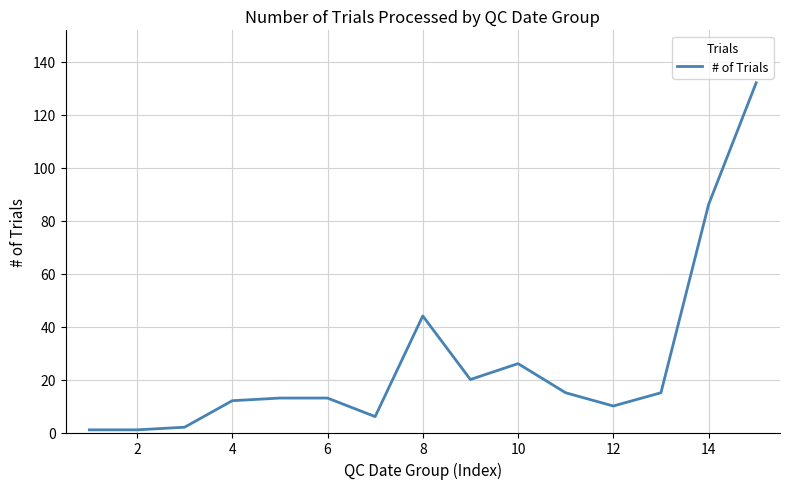

What is the sum of all values?

396